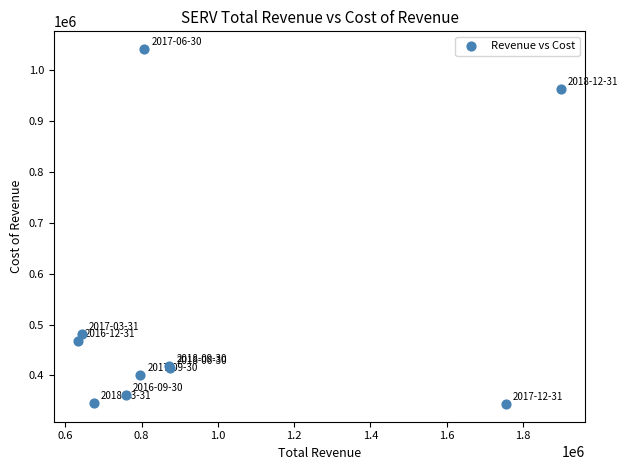

What Y value in the scatter plot is closest to 692500?

481000